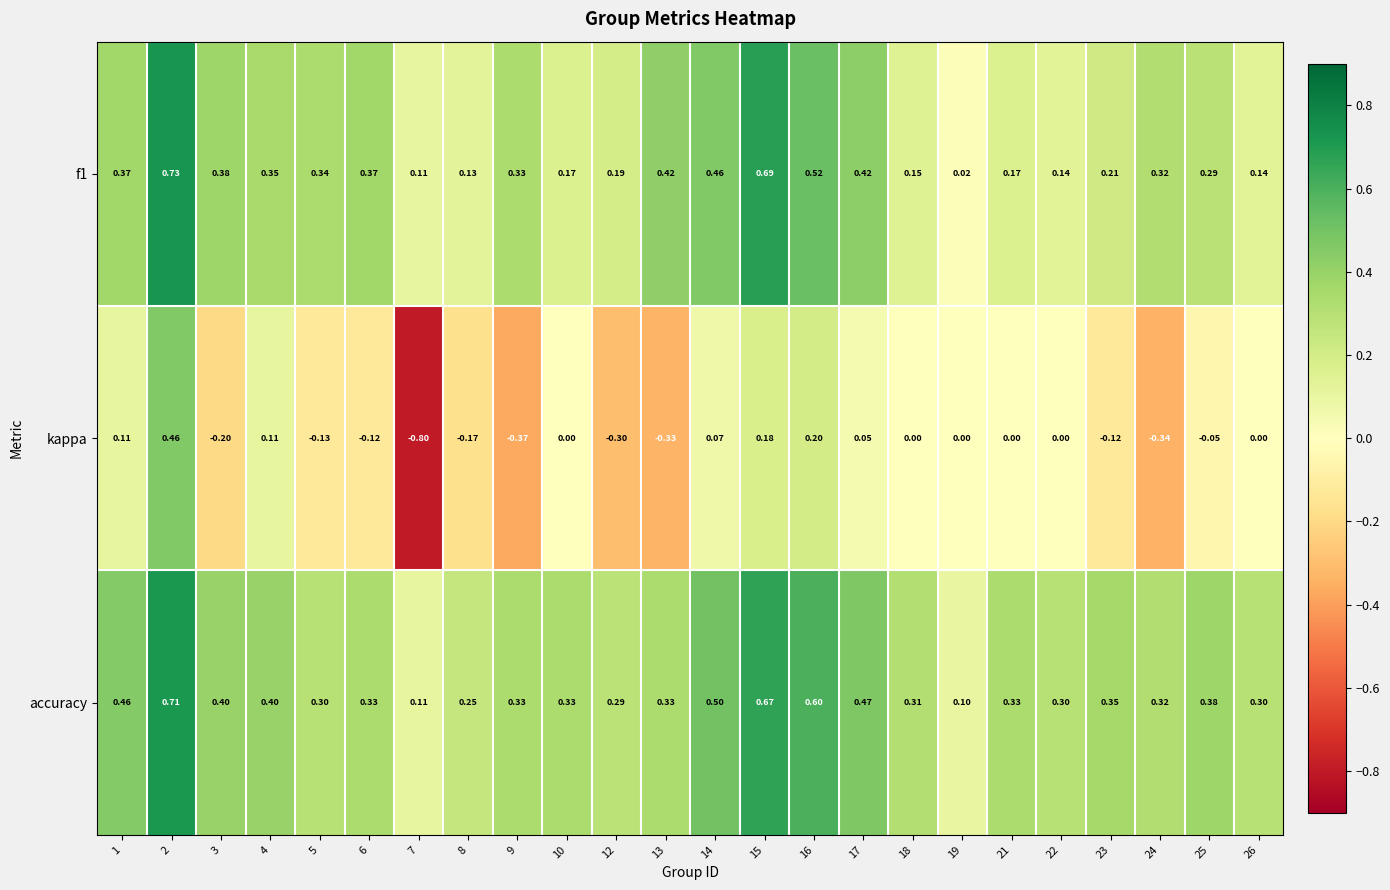

Between 6 and 7, which series saw the biggest shift?

kappa